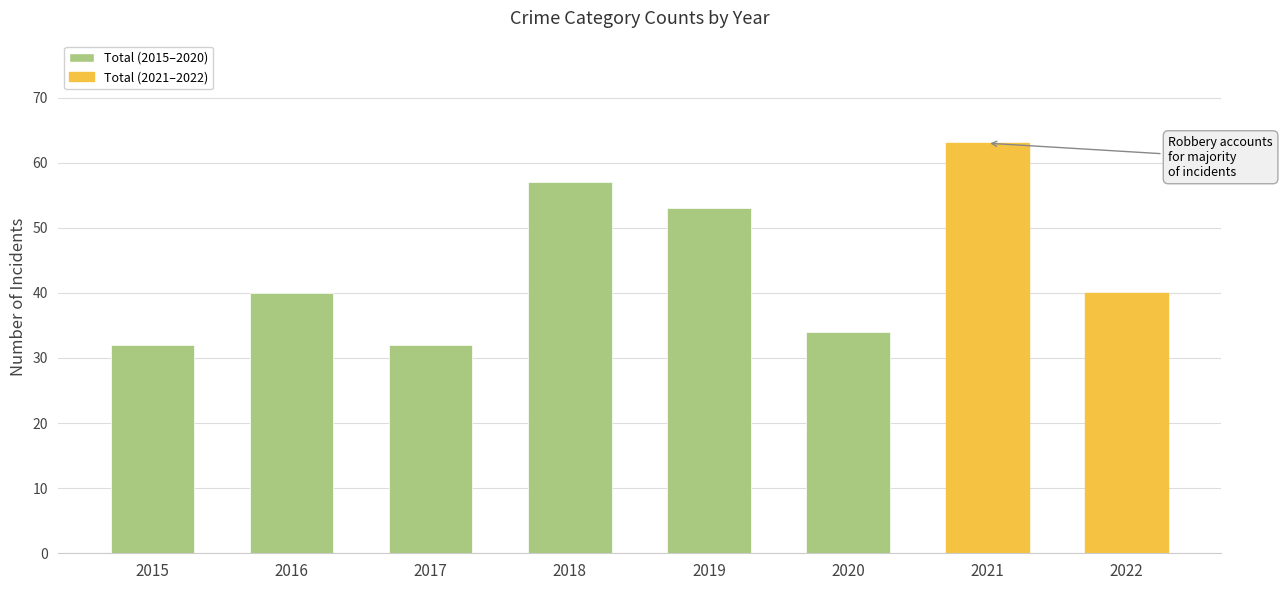

At which category does the chart reach its peak across all series?

2021